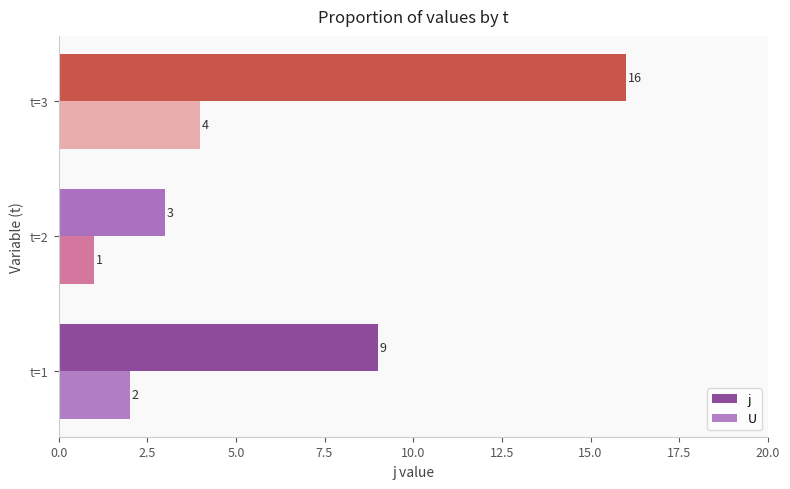

Which series changed the most between t=2 and t=3?

j